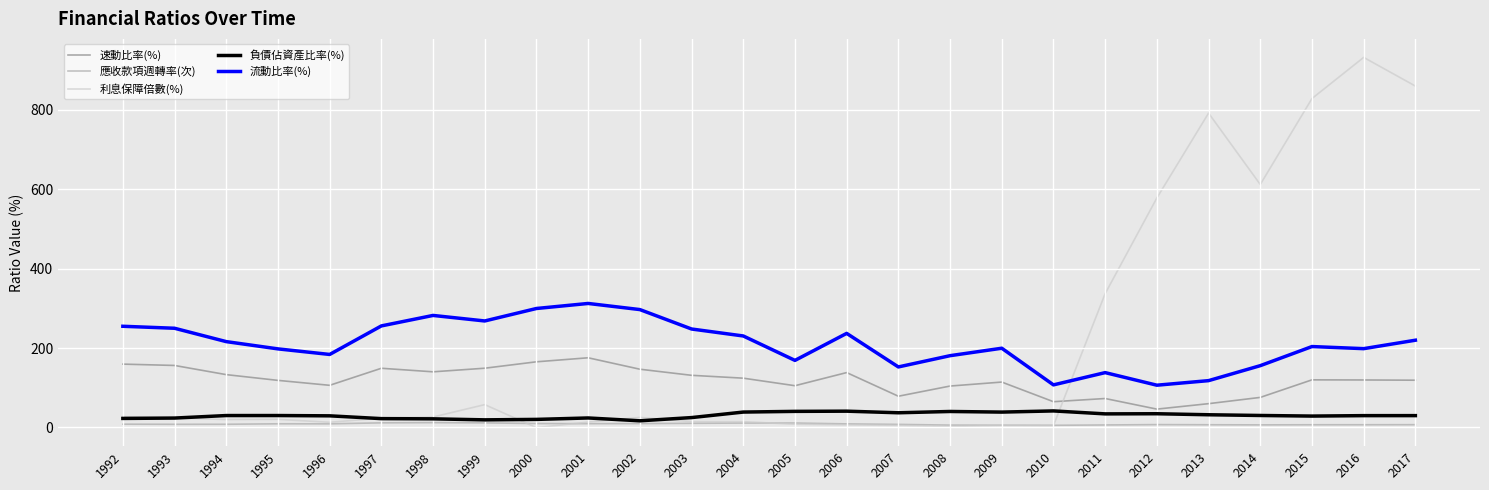

Which series has the largest range (max minus min)?

利息保障倍數(%)